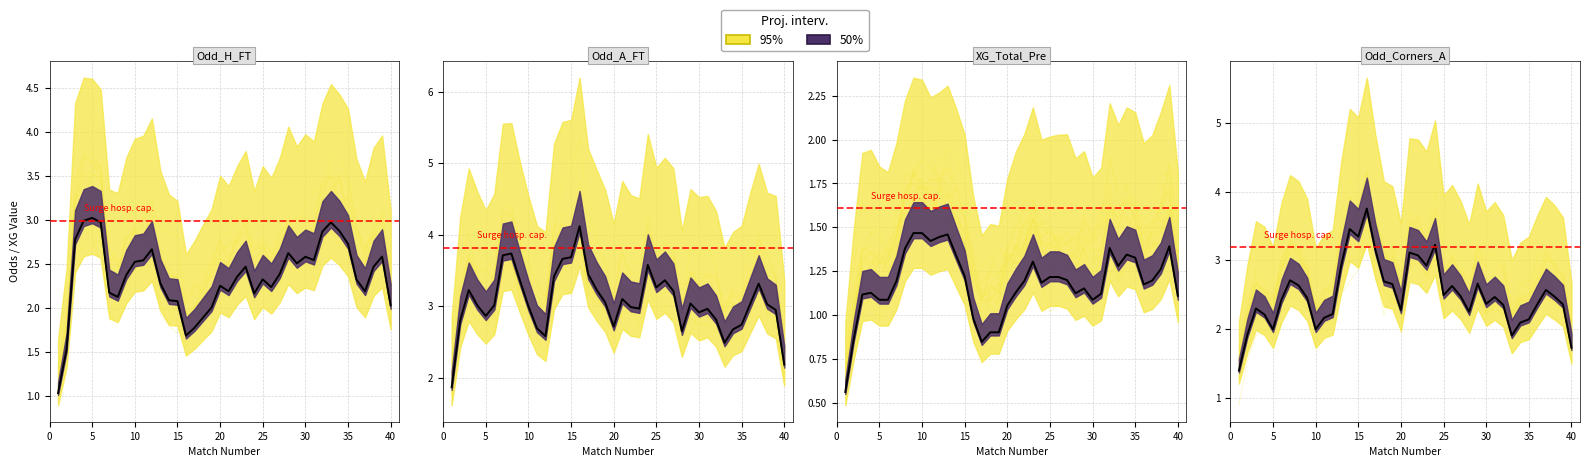

How many lines are shown in the chart?

4